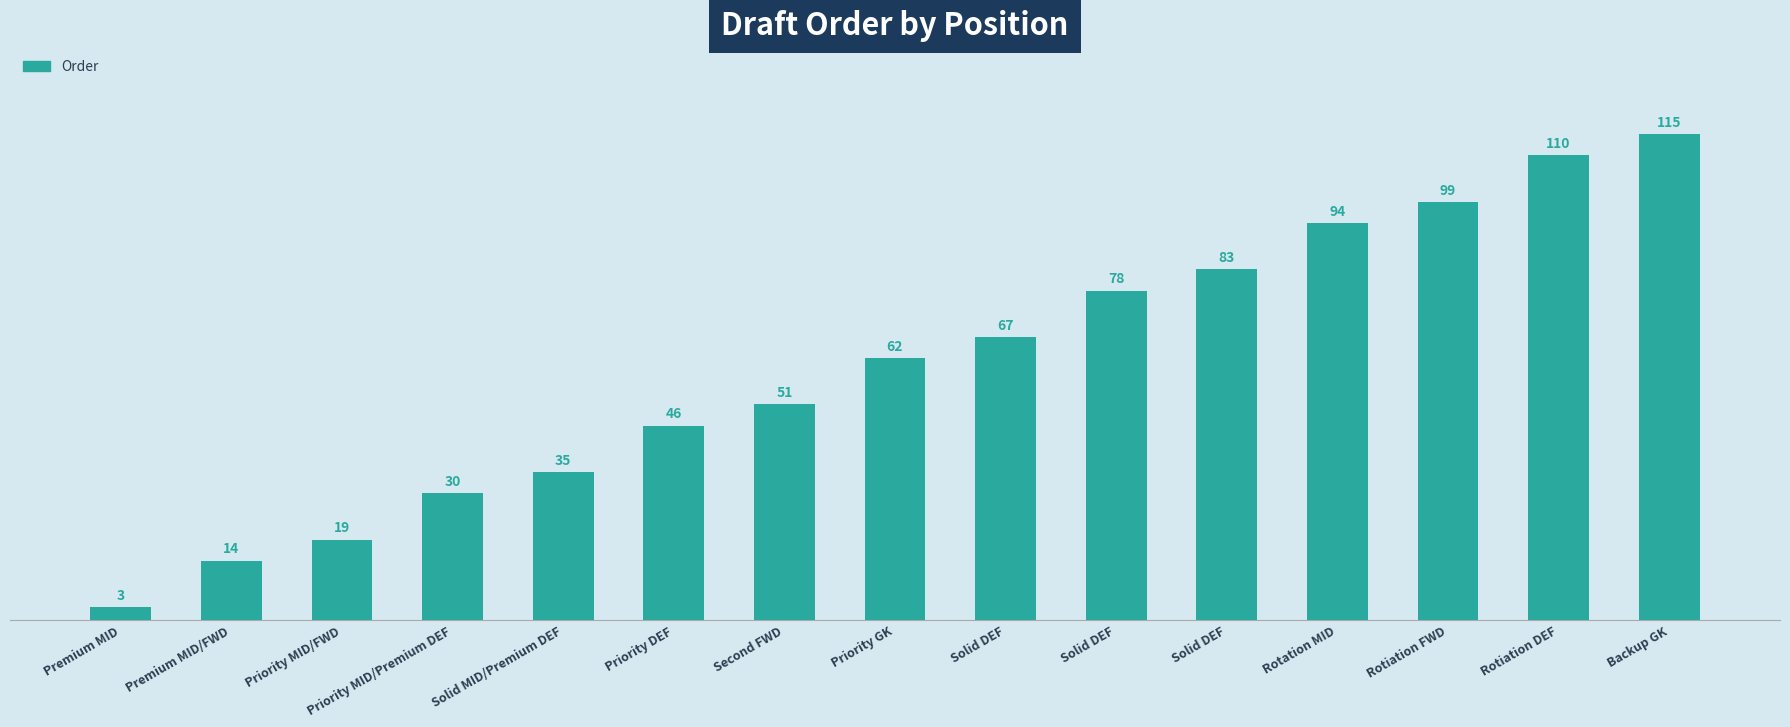

Count the number of categories in the chart.

15